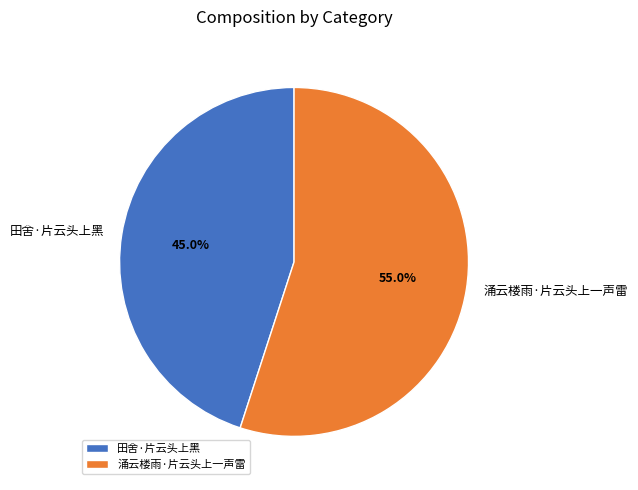

To the nearest percent, what percentage of the pie is 涌云楼雨·片云头上一声雷?

55%